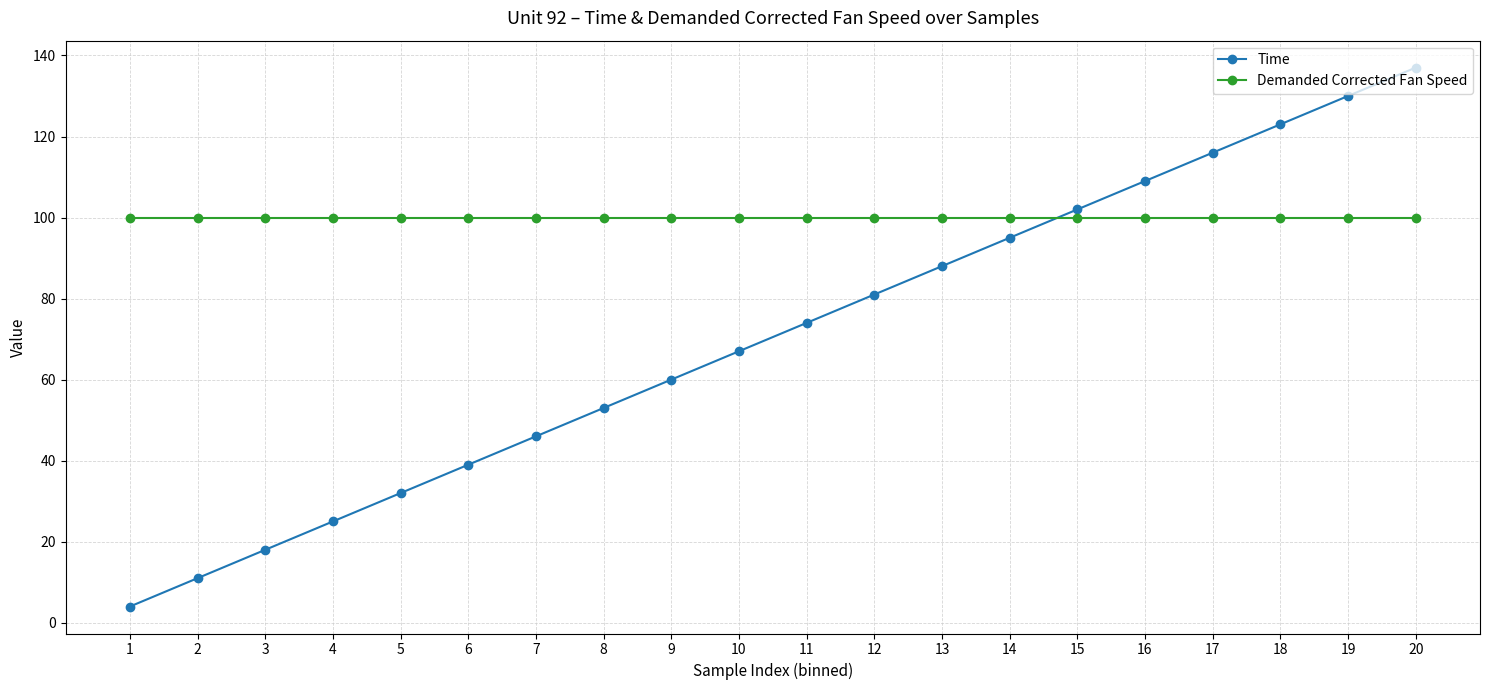

Which series changed the most between 5 and 19?

Time